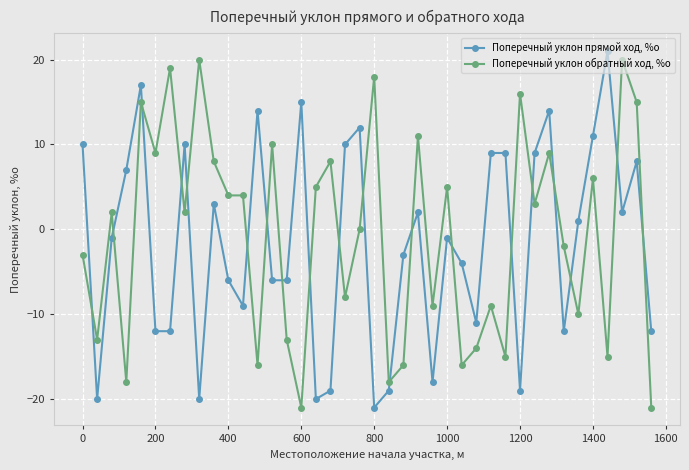

How many values in the Поперечный уклон прямой ход, %о series exceed -1?

19